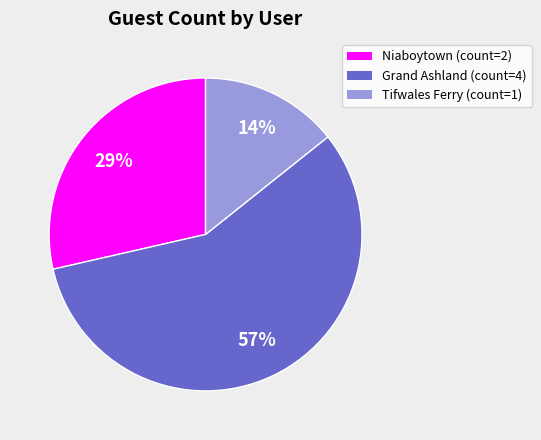

To the nearest percent, what is the difference between the largest and smallest slice percentages?

43%